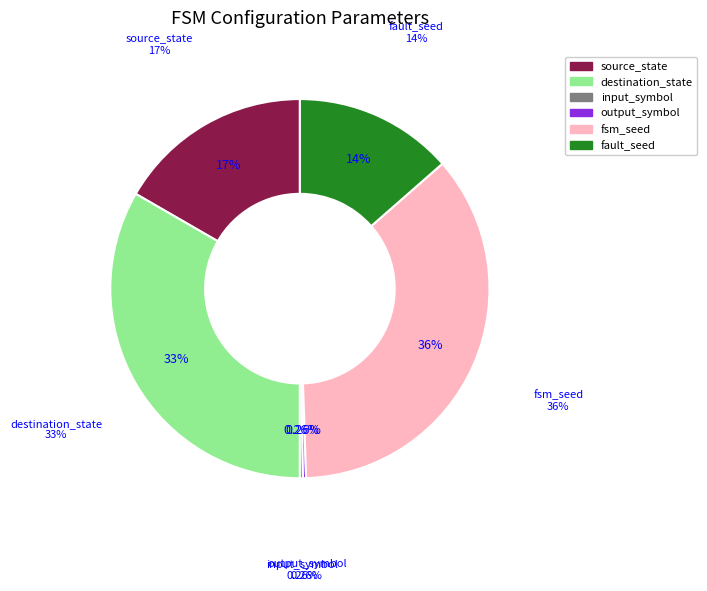

Which has a higher value, fsm_seed or output_symbol?

fsm_seed